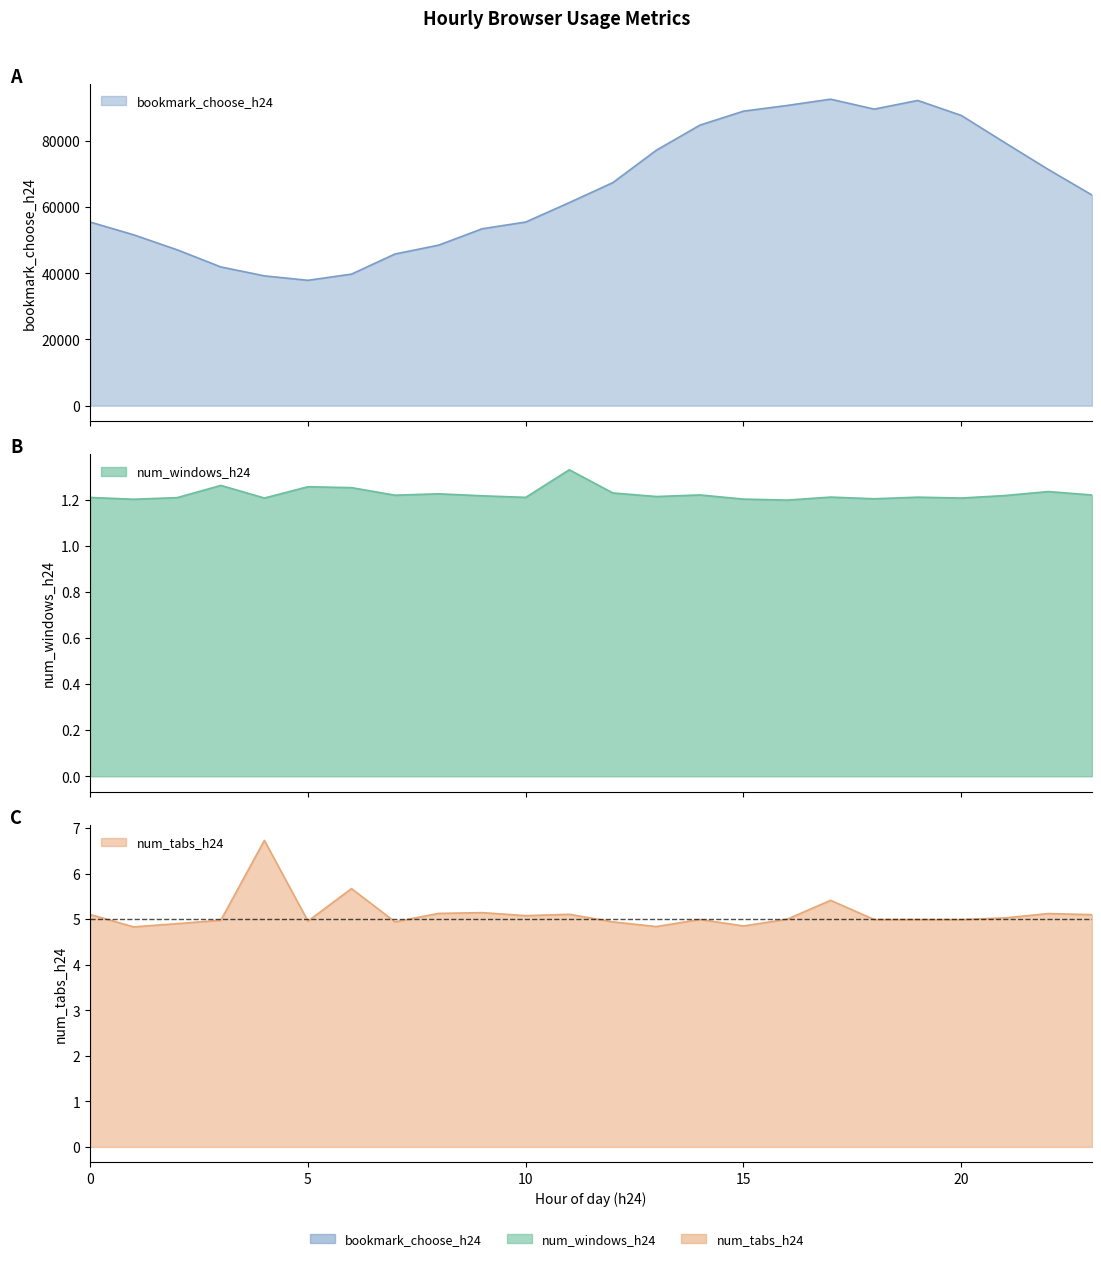

Which series has the widest spread of values?

bookmark_choose_h24